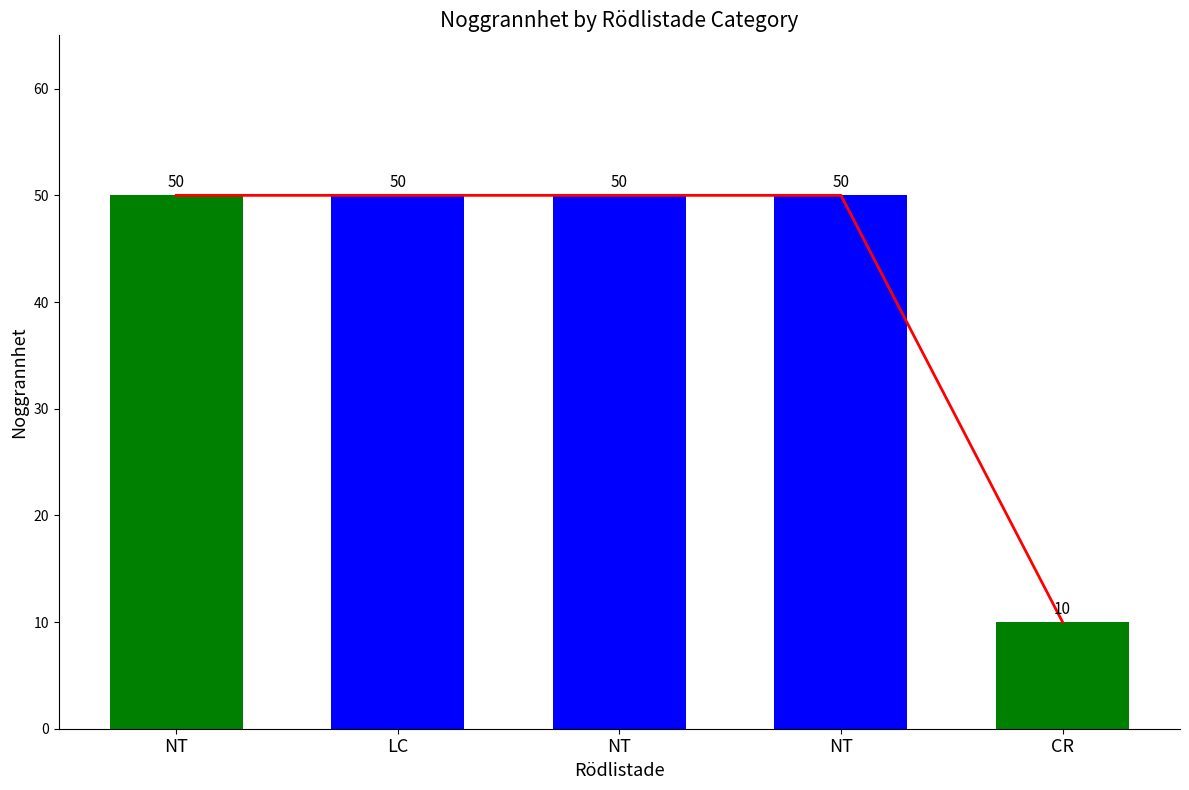

What is the sum of all values?

210